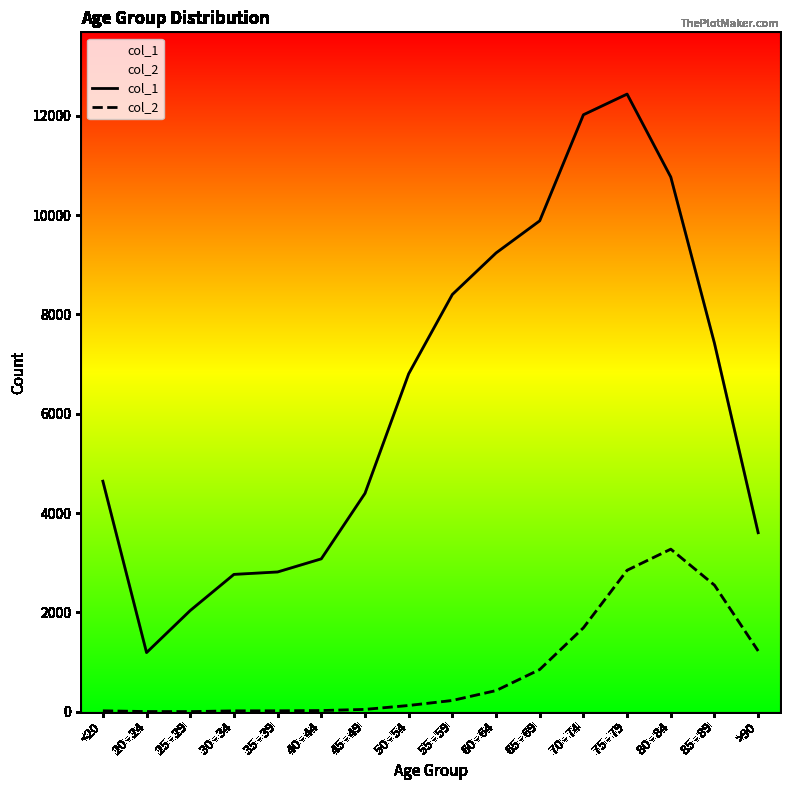

What is the difference between the maximum and second lowest values in the col_2 series?

3269